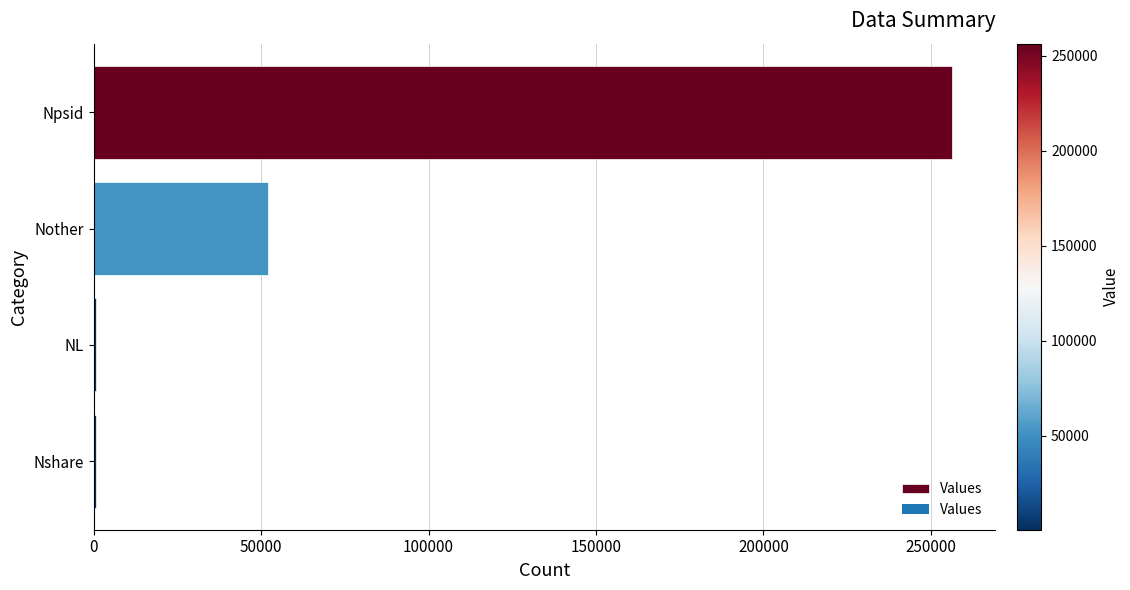

At which label is the value closest to 128538?

Nother